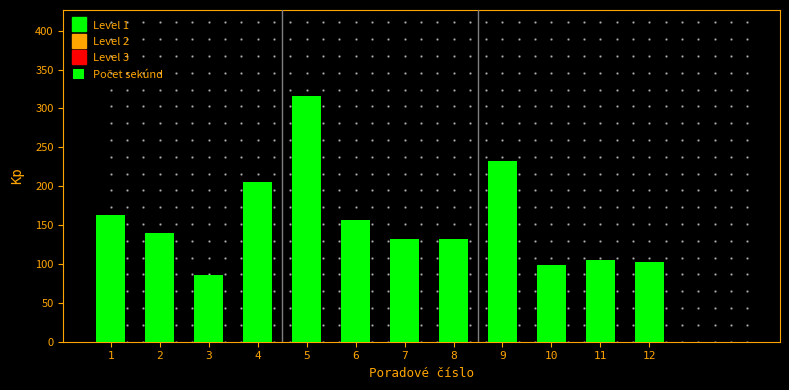

Reading right to left, extract all data points from this chart.

12=103	11=105	10=99	9=232	8=132	7=132	6=157	5=316	4=206	3=86	2=140	1=163